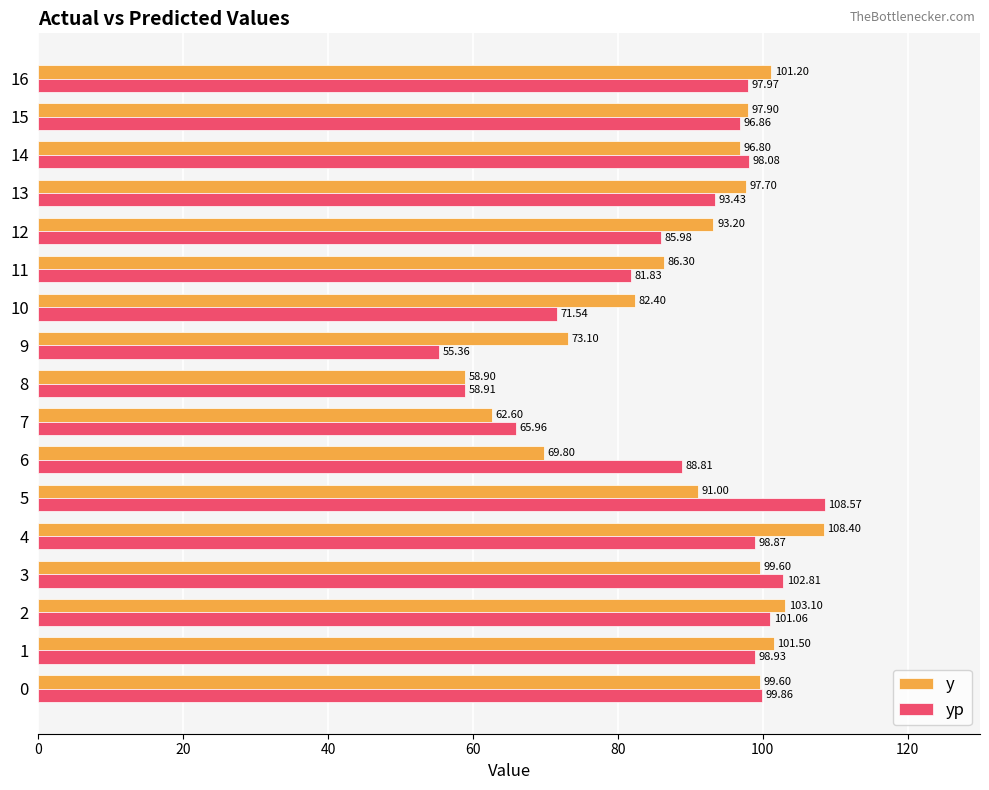

What is the sum of all y values?

1523.1